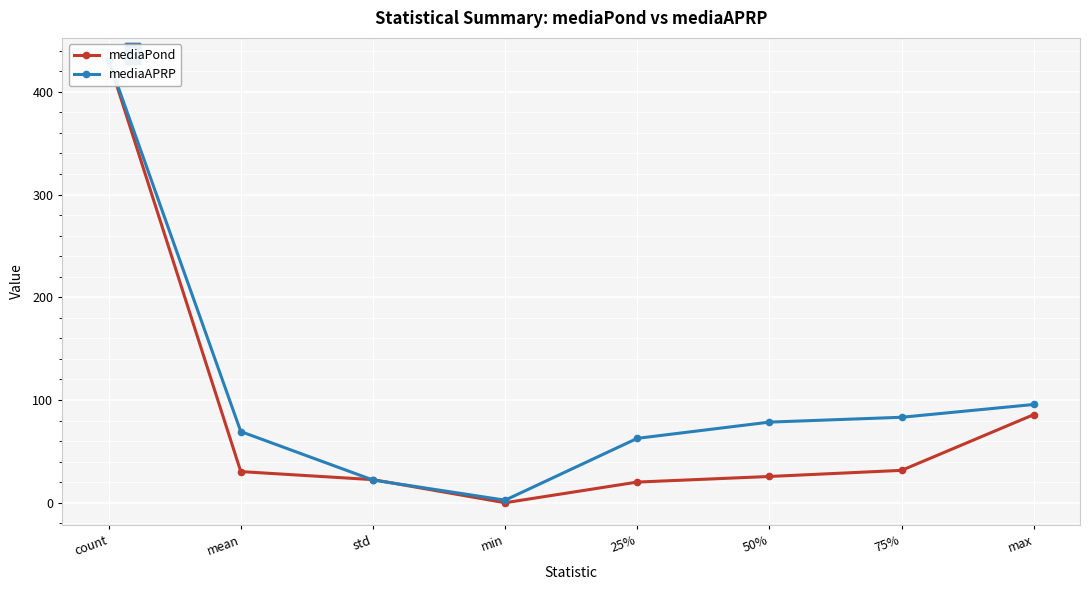

True or false: mediaAPRP and mediaPond intersect in this chart.

True